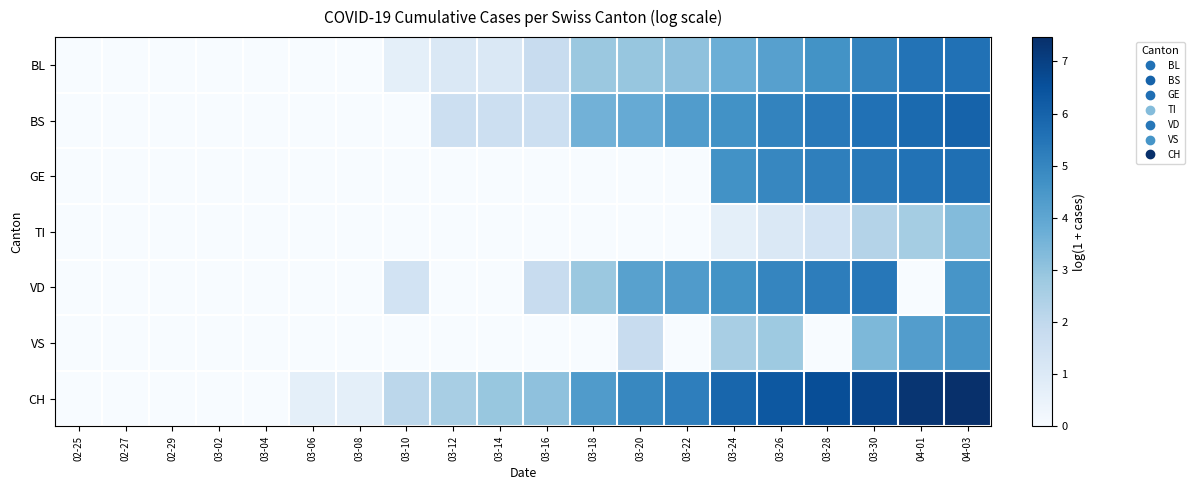

What is the spread (max minus min) of values at 03-06?

0.7